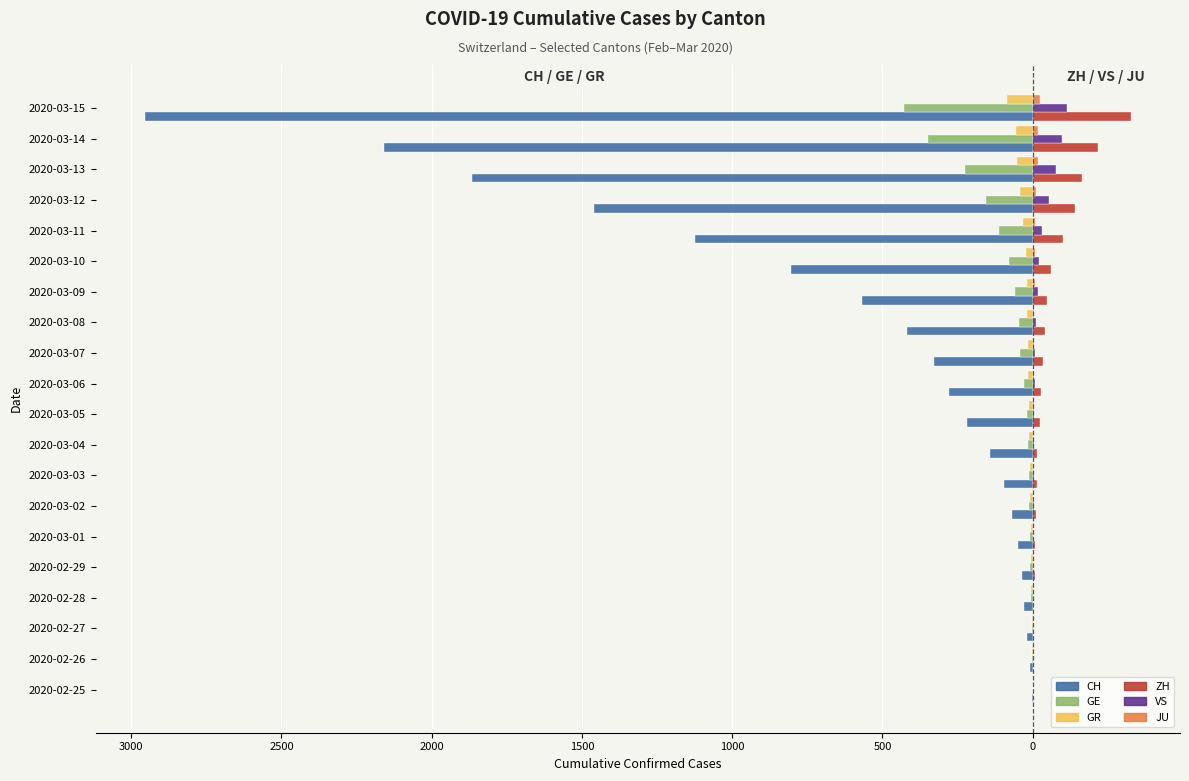

Reading left to right, transcribe all the data shown in this chart.

CH: -4	-8	-20	-30	-36	-50	-69	-97	-142	-219	-280	-327	-419	-569	-806	-1124	-1461	-1866	-2160	-2954
ZH: 0	0	2	2	6	7	10	13	15	23	29	34	40	49	62	101	140	163	218	326
GE: 0	-1	-1	-5	-9	-10	-11	-14	-16	-20	-30	-43	-45	-60	-79	-113	-154	-225	-347	-430
VS: 0	0	0	1	1	2	3	3	4	5	6	7	12	17	22	30	53	76	98	115
GR: 0	-2	-2	-6	-6	-6	-9	-9	-12	-14	-16	-17	-18	-18	-22	-31	-43	-53	-56	-84
JU: 0	0	1	1	1	1	1	2	2	4	4	5	5	7	7	7	12	17	18	25